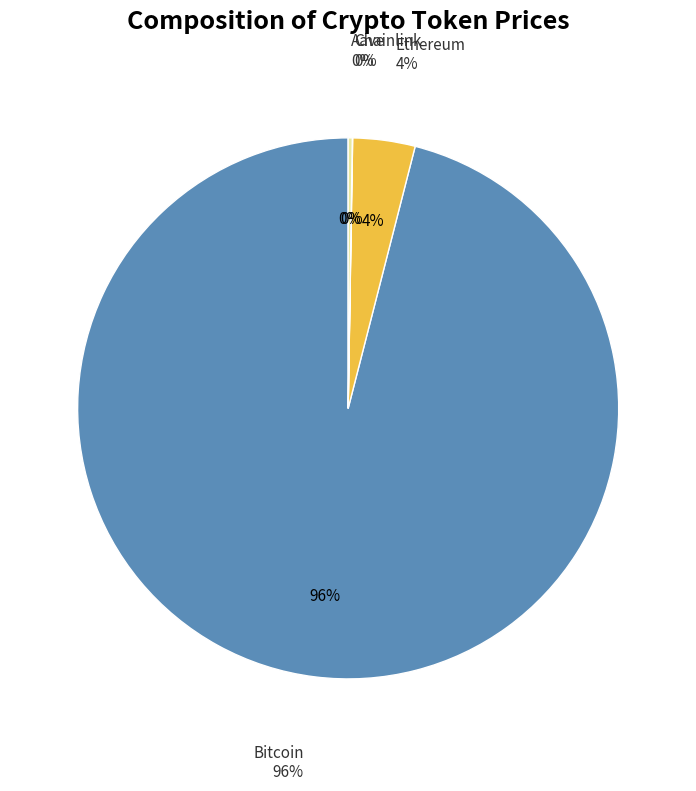

What is the smallest slice in the pie chart?

Chainlink